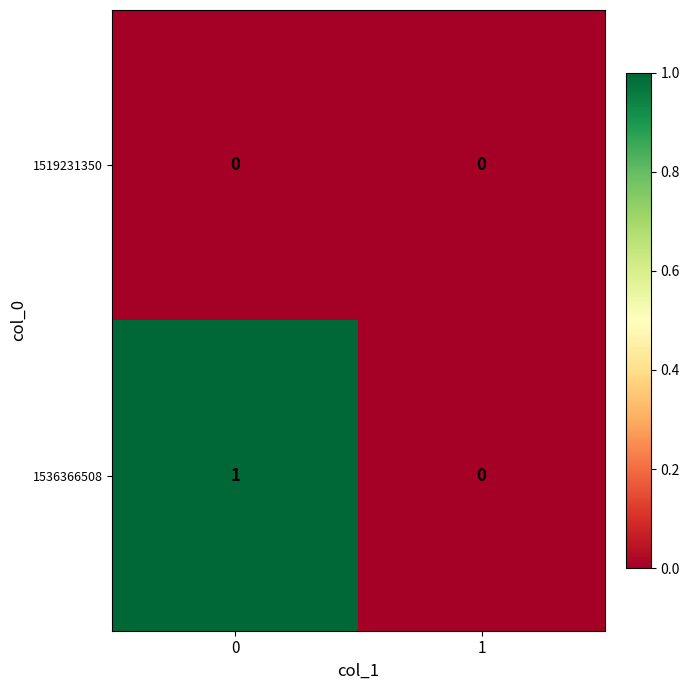

Which series has the largest total across all categories?

1536366508